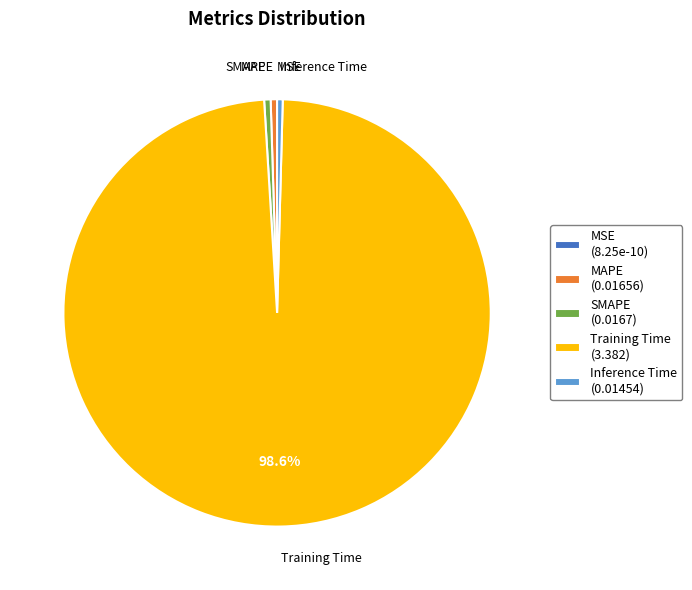

To the nearest percent, what is the difference between the largest and smallest slice percentages?

99%